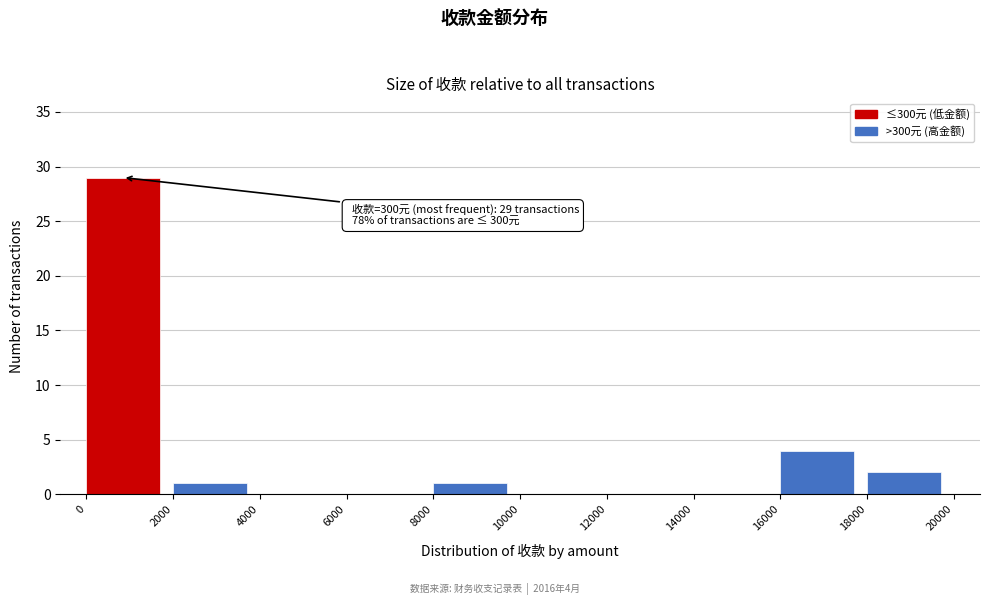

Which range on the x-axis has the tallest bar?

0 to 2000